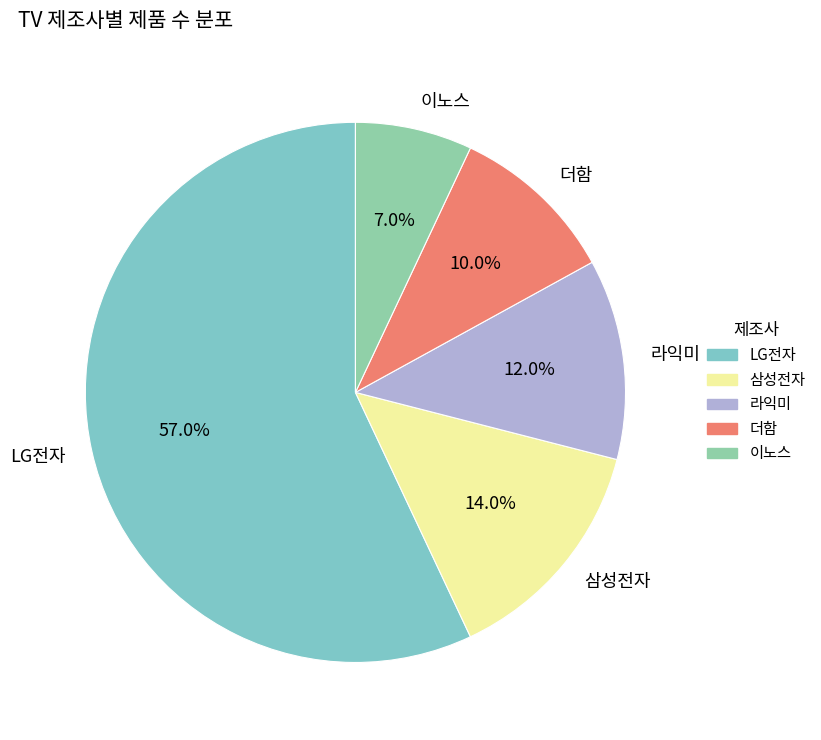

How many slices are in this pie chart?

5